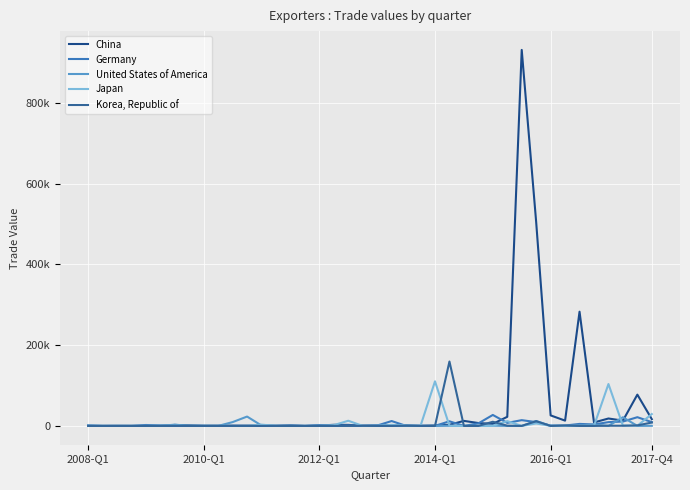

Does the chart have visible grid lines?

Yes